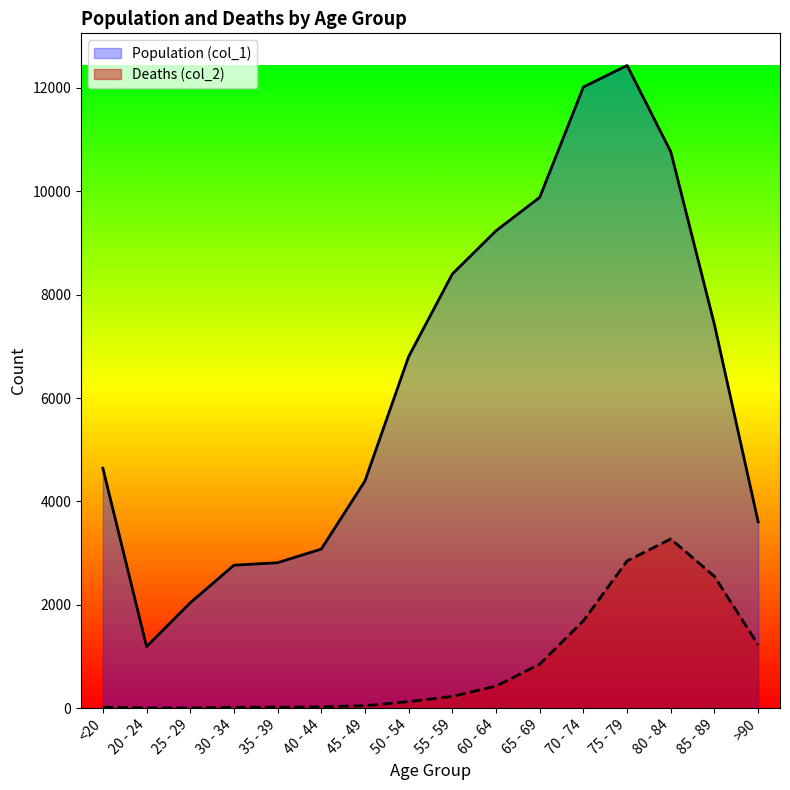

What is the minimum value shown in the chart?

3